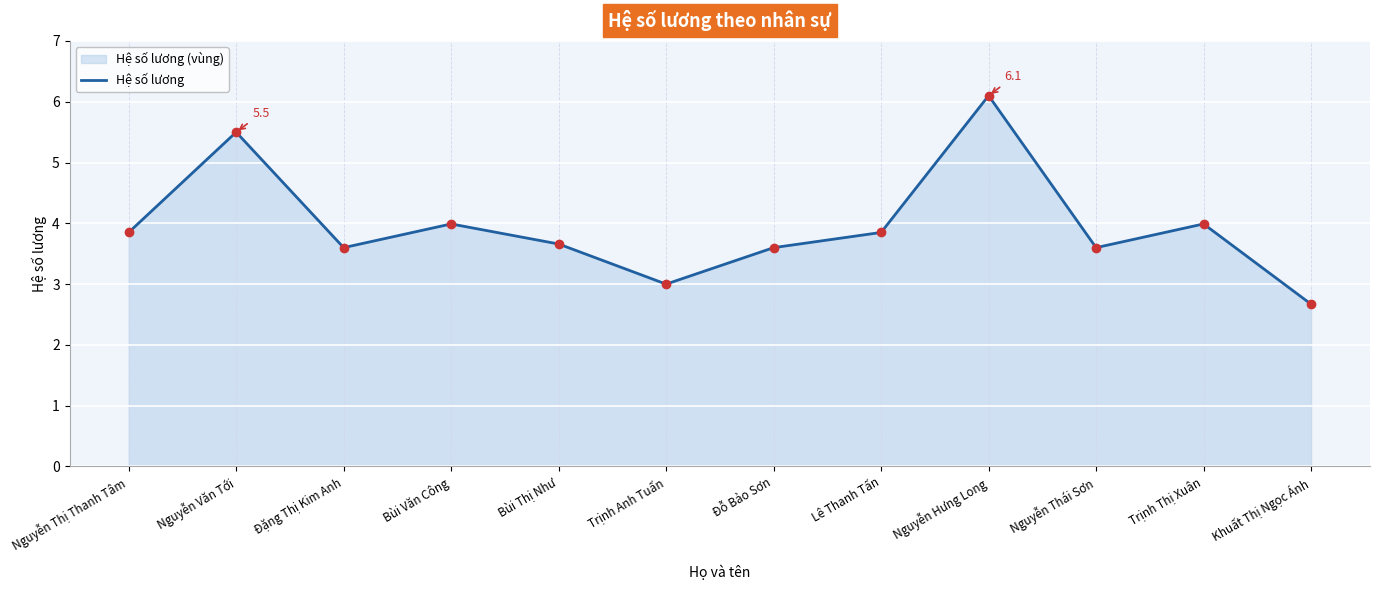

Is it true that the value at Lê Thanh Tấn is 5.5?

False